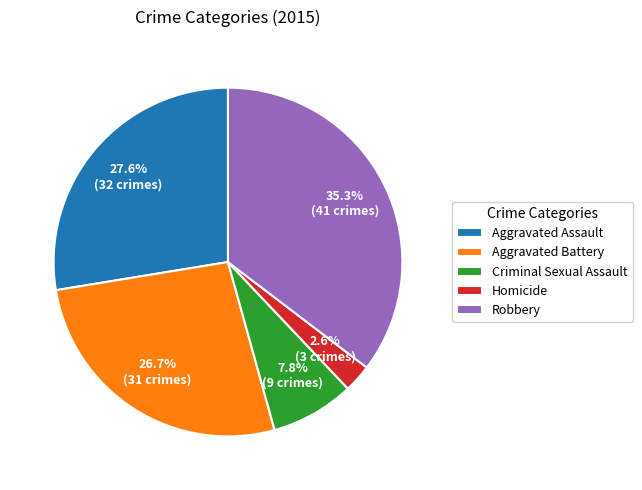

To the nearest percent, what is the combined percentage of Criminal Sexual Assault and Aggravated Battery?

34%